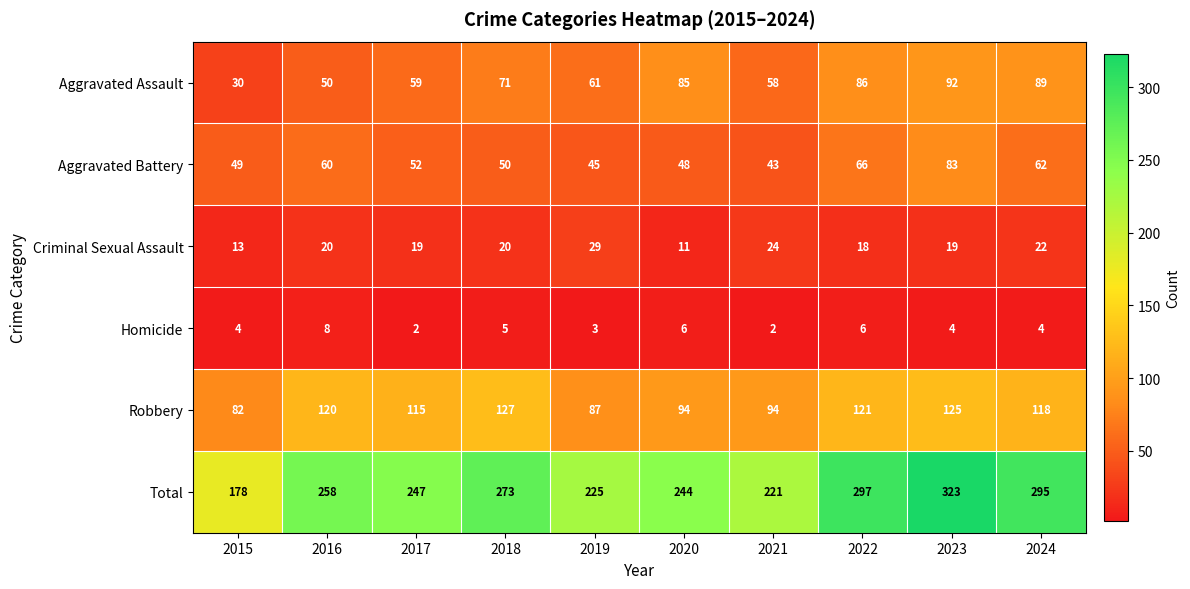

What value does the Robbery series have at 2018, to the nearest 10?

130